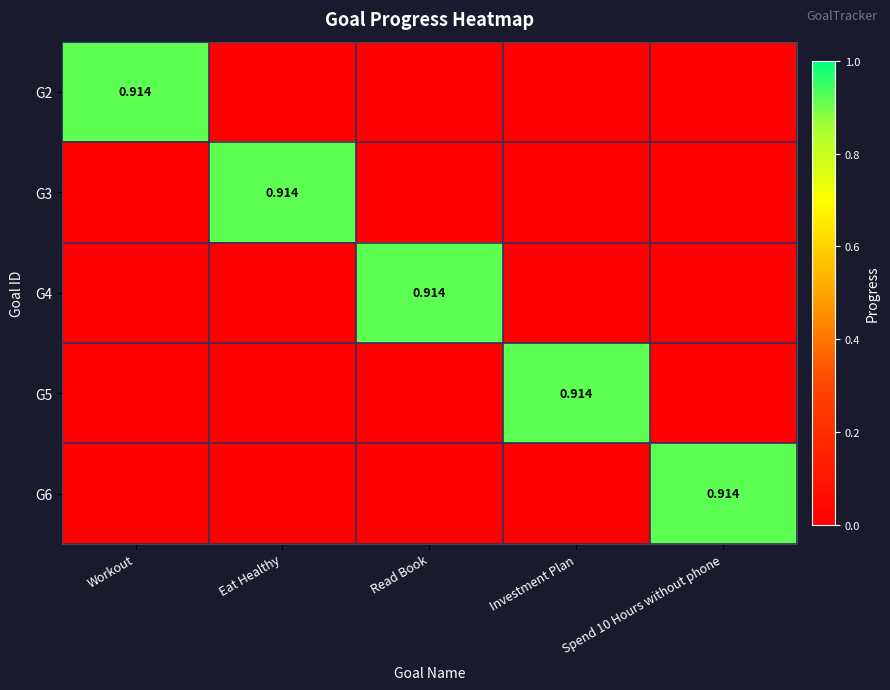

How many values in the G2 series exceed 0?

1